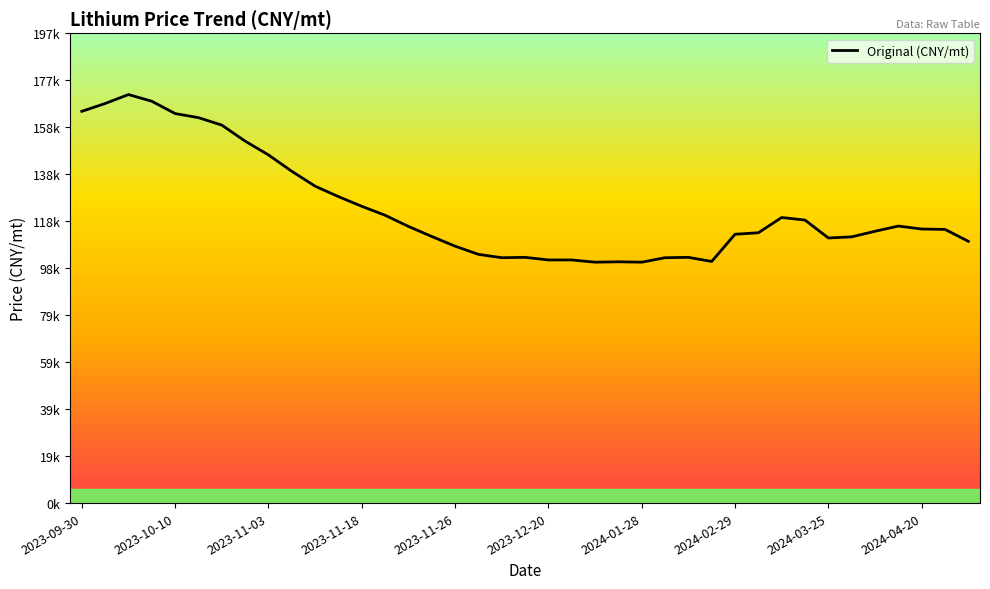

Does the chart have visible grid lines?

No